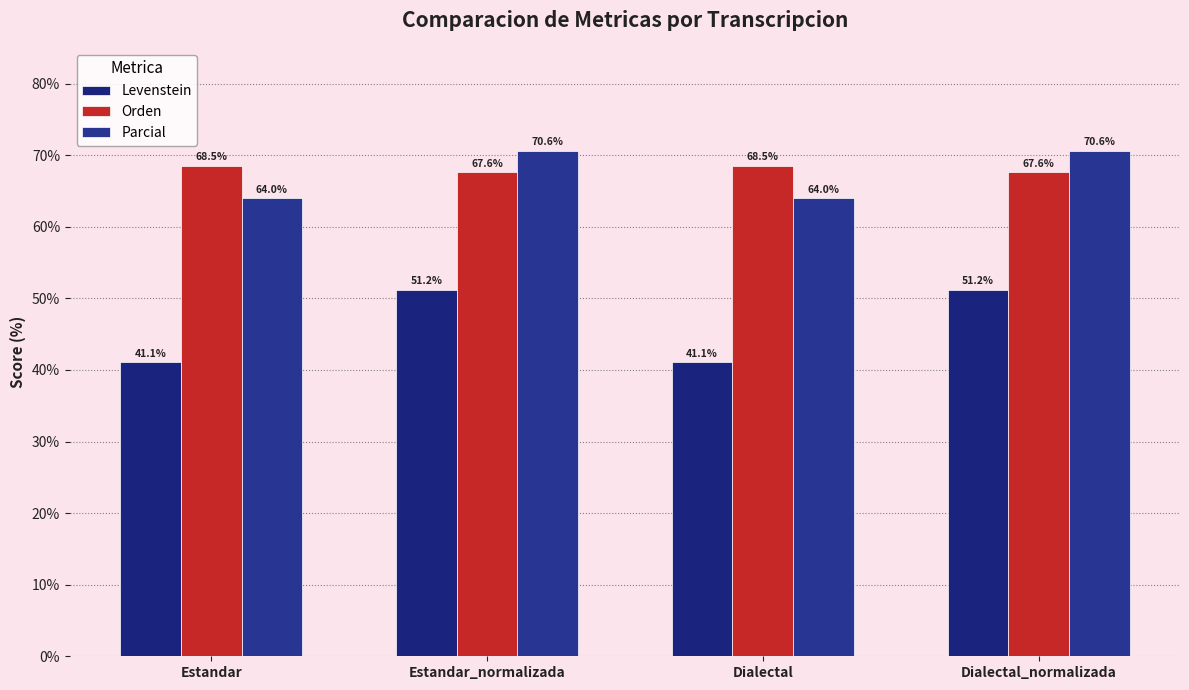

At which category is the sum across all series the highest?

Estandar_normalizada